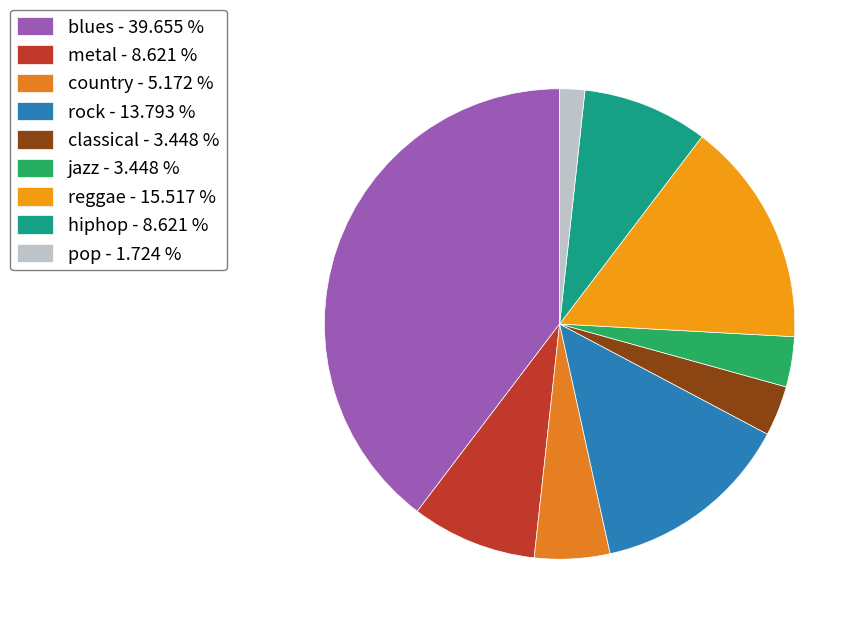

What is the largest slice in the pie chart?

blues